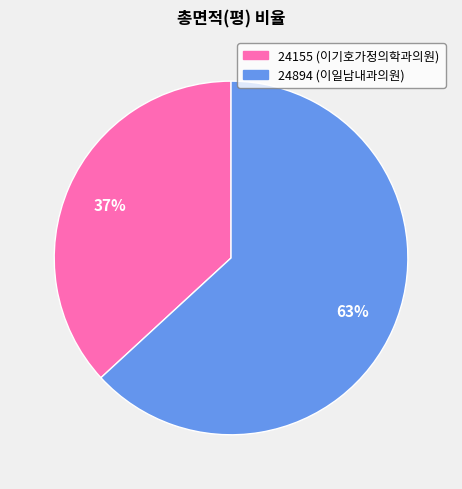

Which has a higher value, 24894 or 24155?

24894